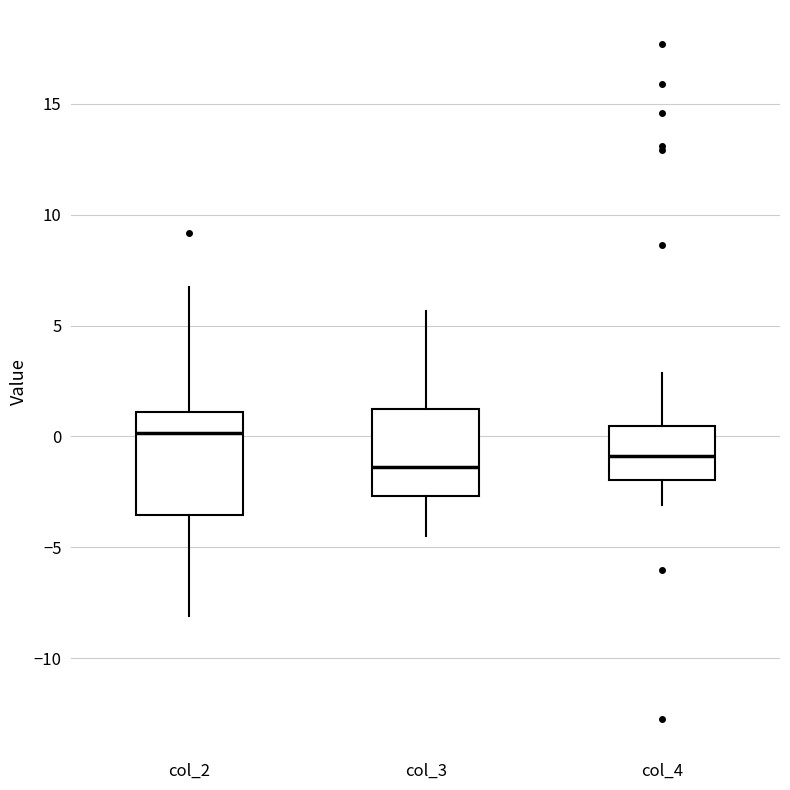

Reading left to right, transcribe this box plot: for each box, give where its median line is, the range the box spans, and where its two whiskers end, as read against the y-axis. The values are not printed on the chart, so give them approximately, as read against the axis.

col_2: median 0.0, box -3.5 to 1.0, whiskers -8.0 to 6.5
col_3: median -1.5, box -2.5 to 1.5, whiskers -4.5 to 5.5
col_4: median -1.0, box -2.0 to 0.5, whiskers -3.0 to 3.0